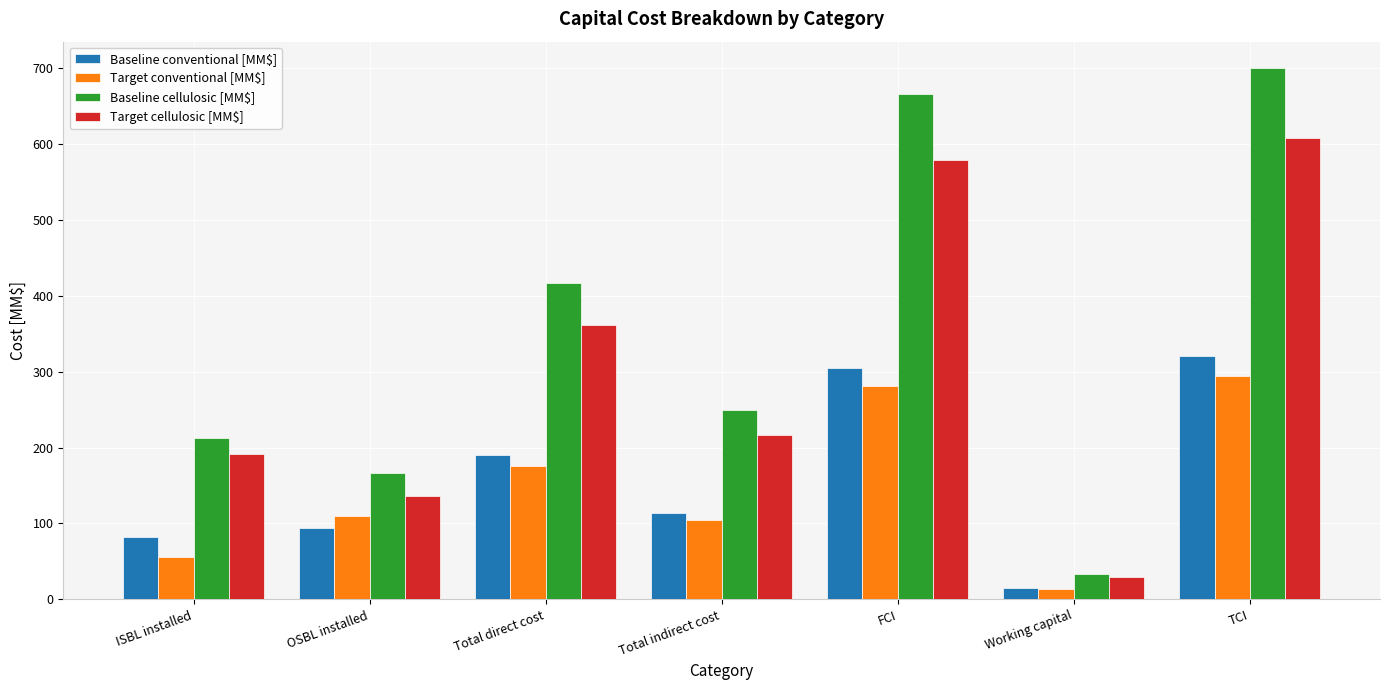

How many bars are there in total?

28